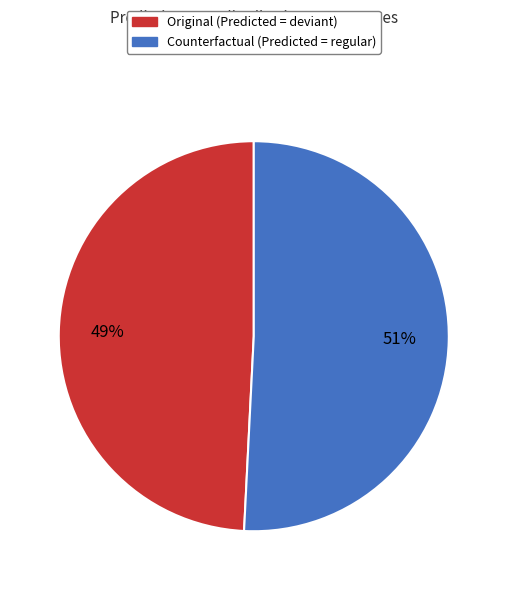

How many segments does this pie chart have?

2